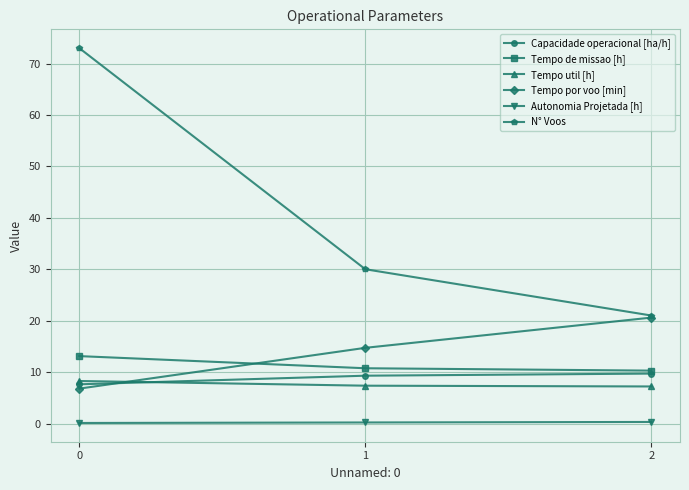

What is the difference between the maximum and minimum values in the Tempo por voo [min] series?

13.8